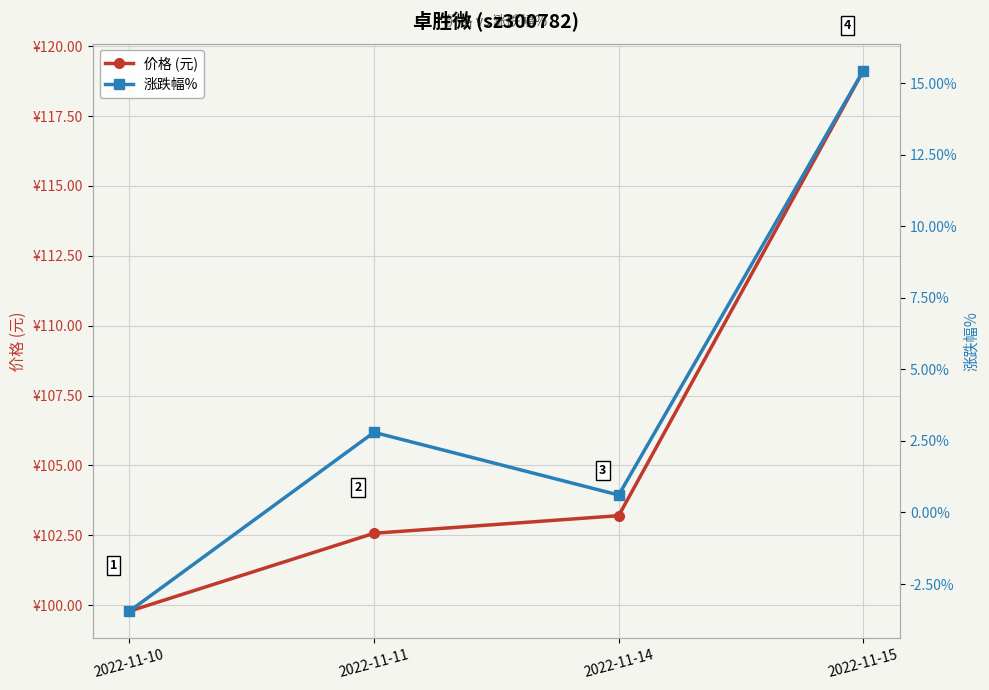

Reading right to left, what are all the values shown in this chart?

价格 (元): 2022-11-15=119.1	2022-11-14=103.2	2022-11-11=102.6	2022-11-10=99.8
涨跌幅%: 2022-11-15=15.4	2022-11-14=0.6	2022-11-11=2.8	2022-11-10=-3.5